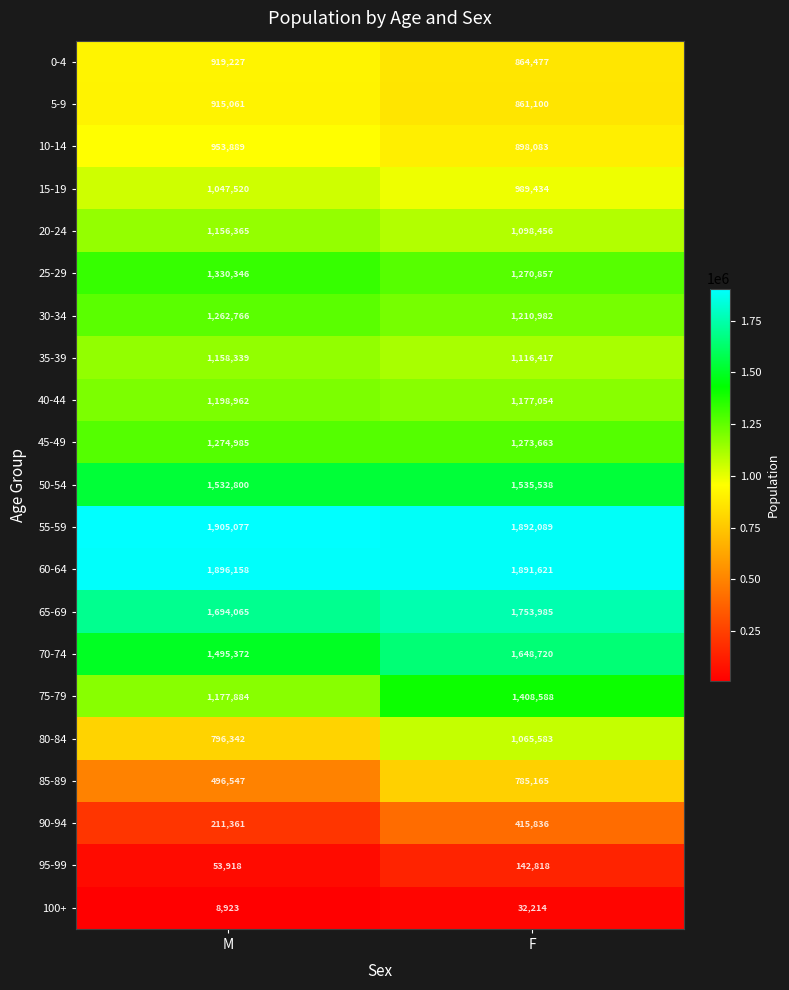

What is the sum of all 5-9 values?

1776161